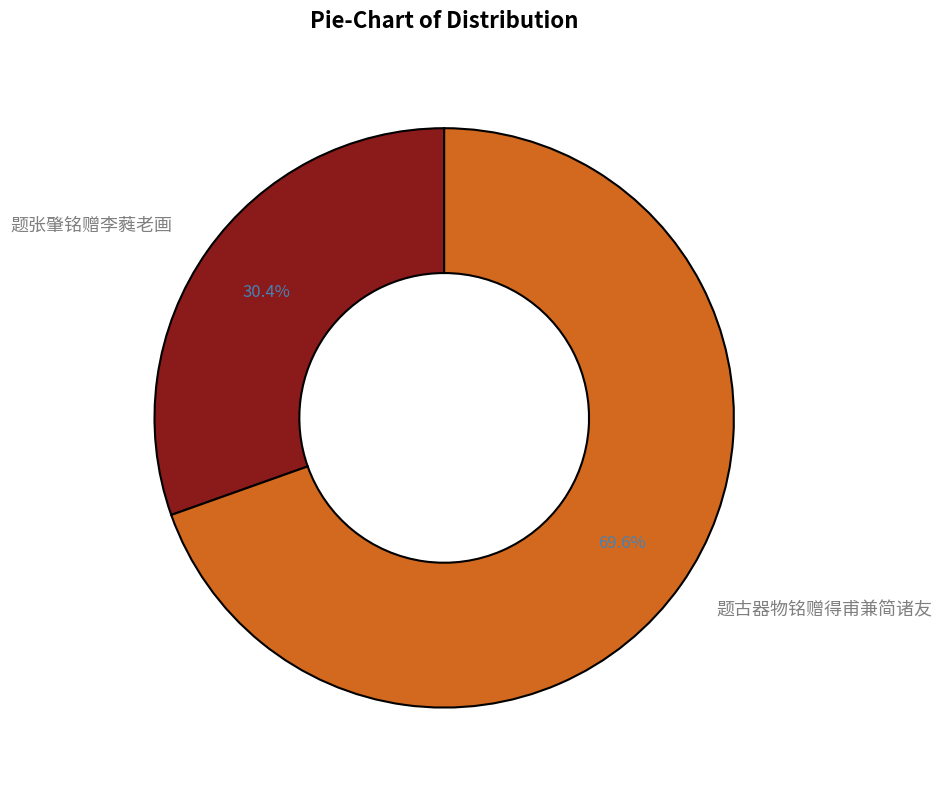

To the nearest percent, what is the average slice percentage?

50%